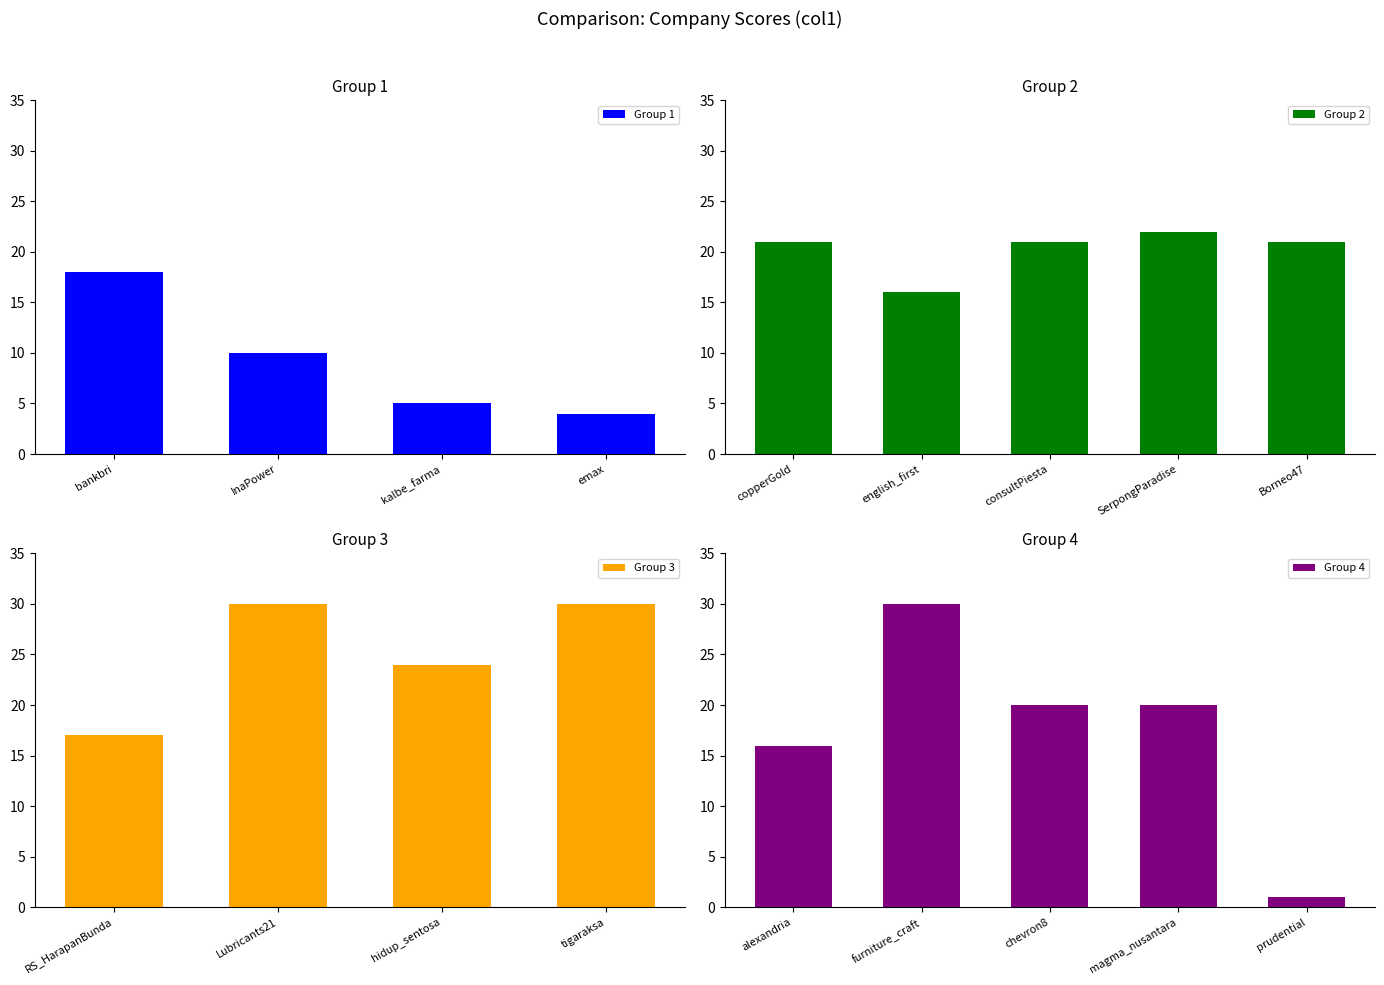

The value at bankbri is 18. True or false?

True